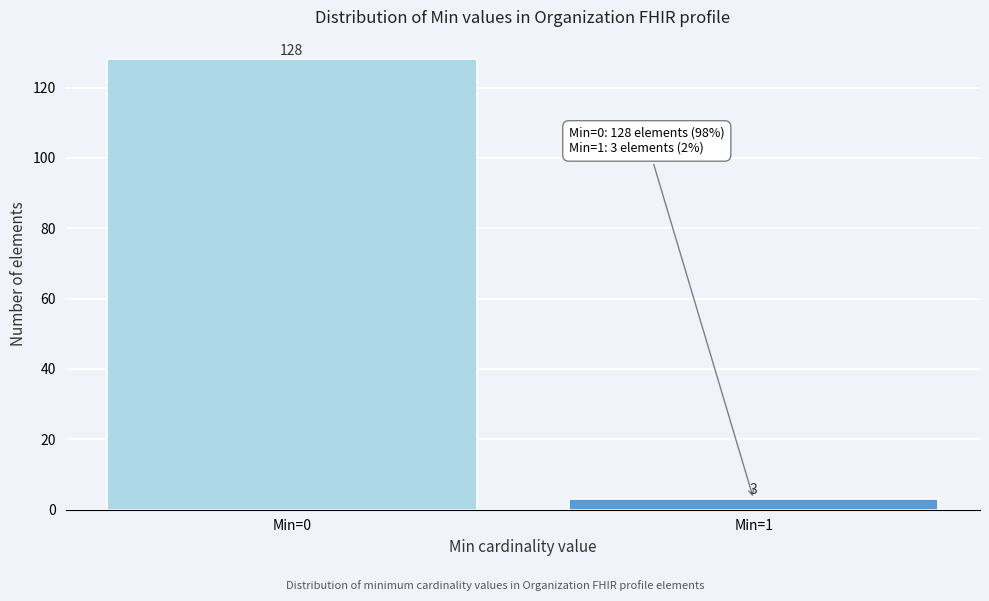

Reading left to right, extract all data points from this chart.

128	3